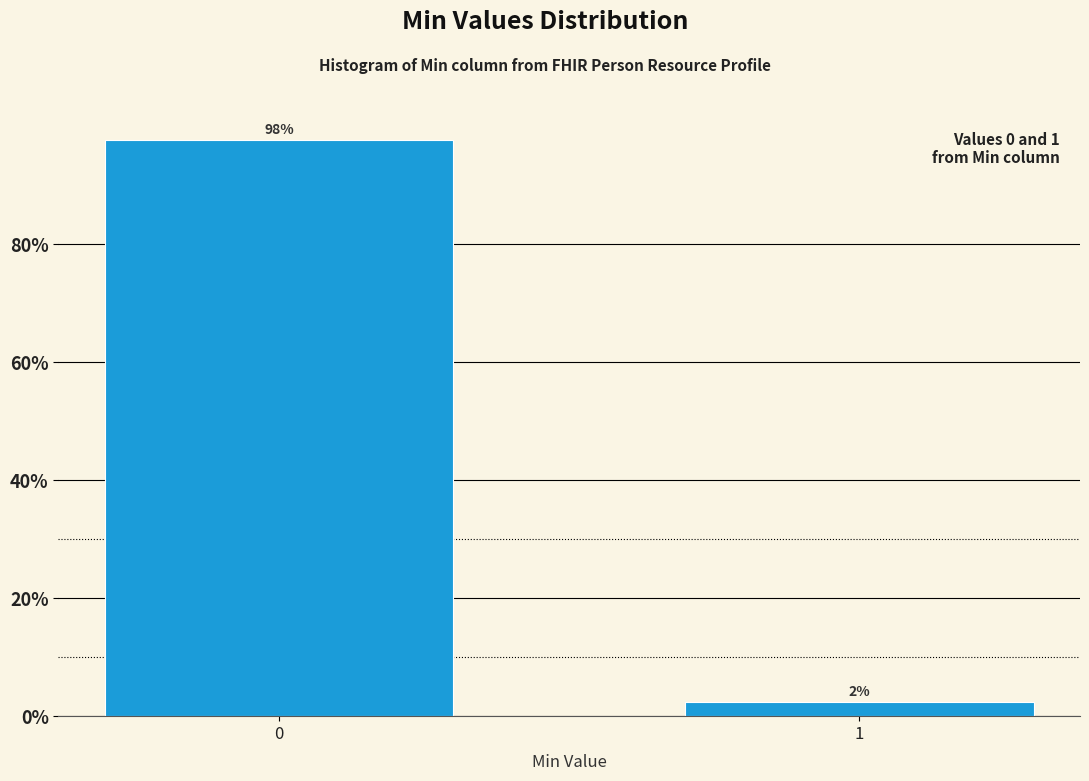

The value at 0 is 97.6. True or false?

True